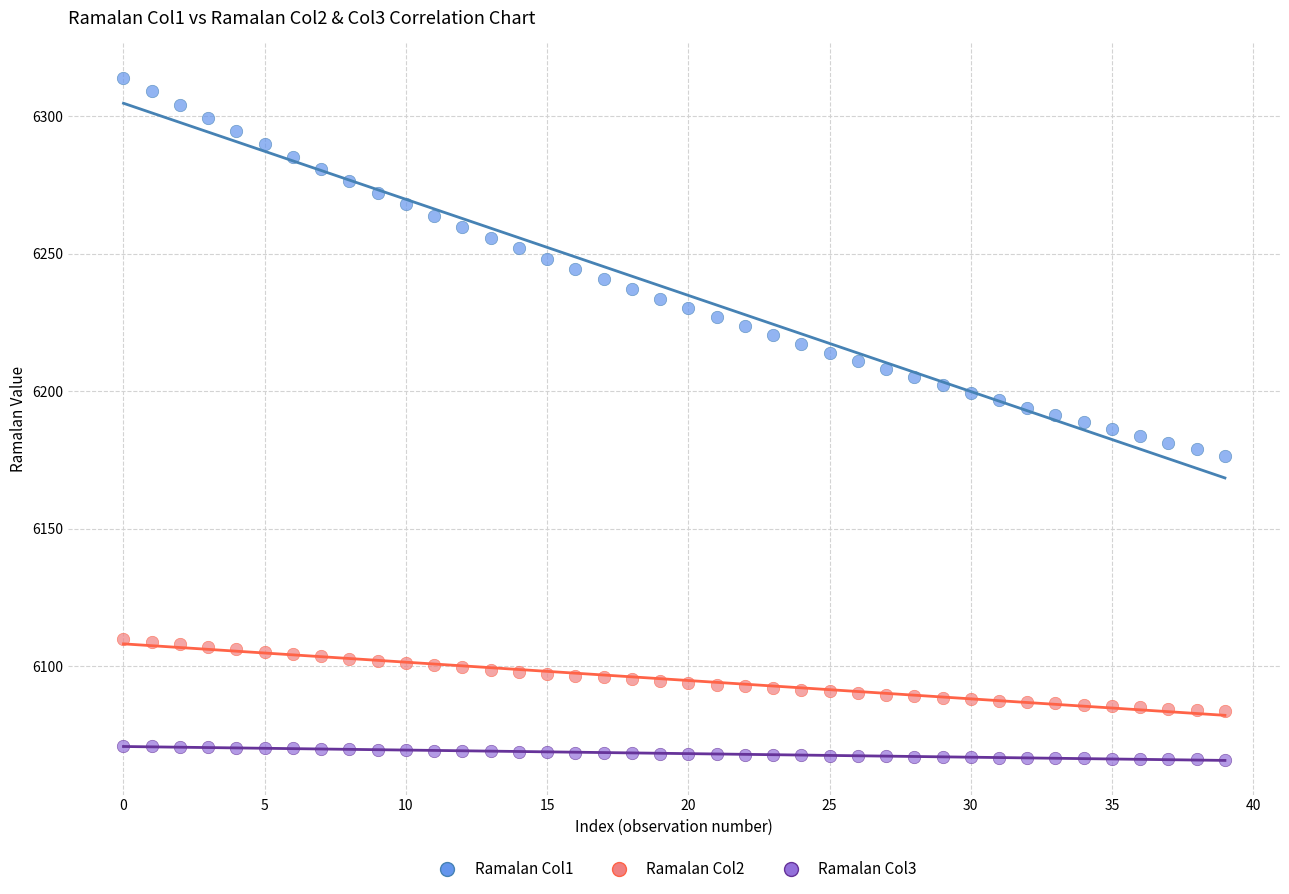

Across all data points, what is the range of Y values (max minus min)?

248.2